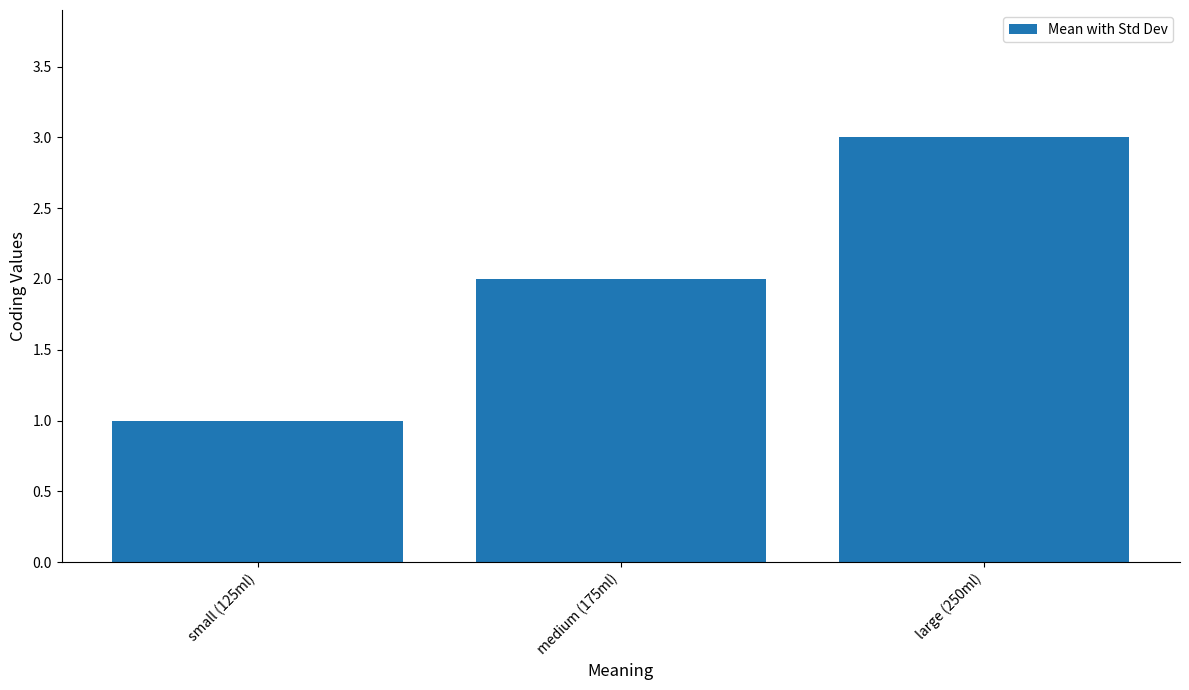

What is the minimum value shown in the chart?

1